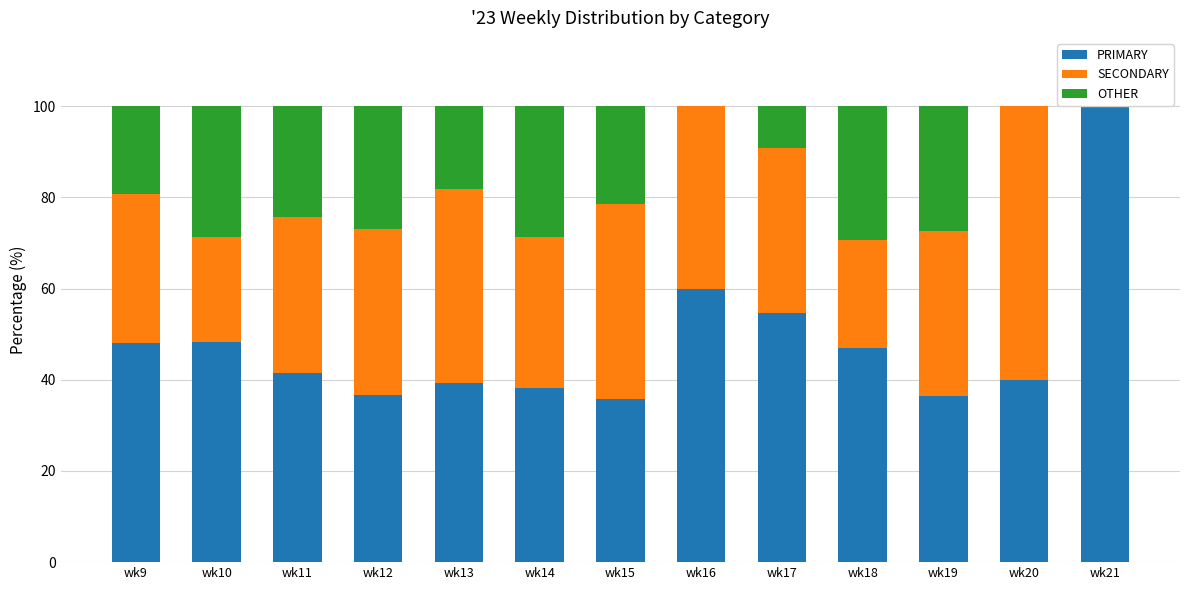

What is the sum of all PRIMARY values?

625.5